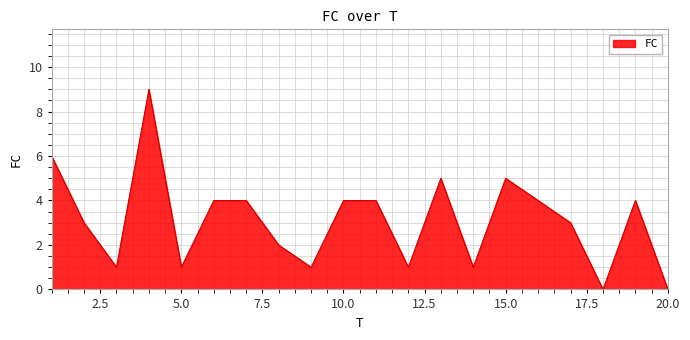

What is the greatest value displayed?

9